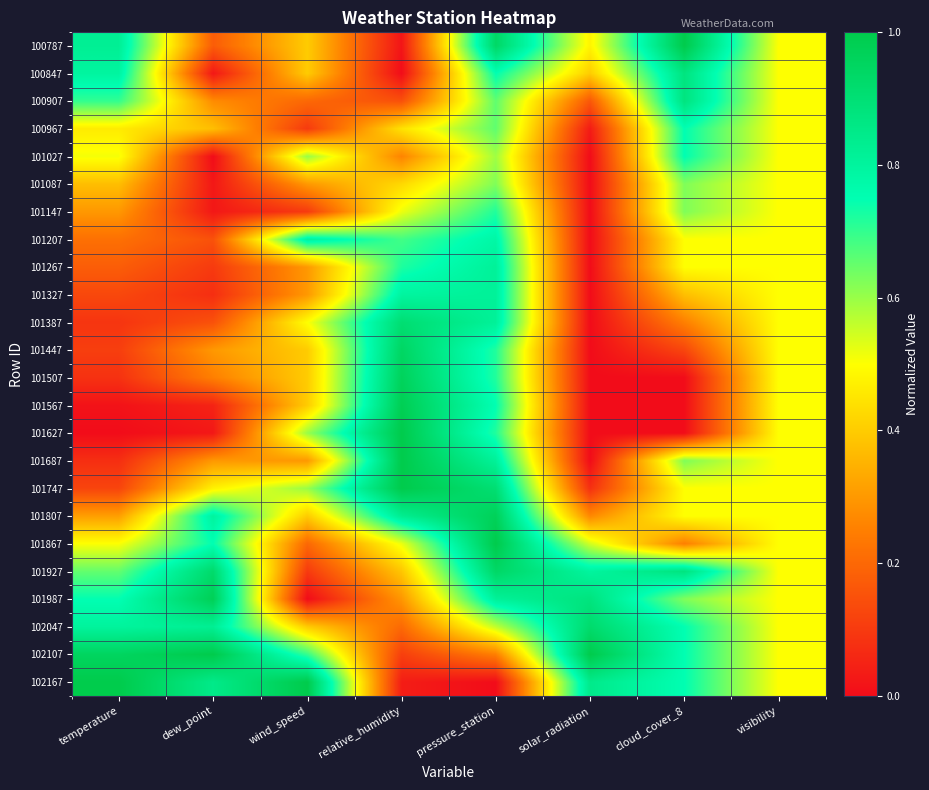

Reading left to right, transcribe all the data shown in this chart.

100787: temperature=0.8	dew_point=0.2	wind_speed=0.4	relative_humidity=0.0	pressure_station=0.9	solar_radiation=0.5	cloud_cover_8=1.0	visibility=0.5
100847: temperature=0.8	dew_point=0.0	wind_speed=0.4	relative_humidity=0.0	pressure_station=0.8	solar_radiation=0.4	cloud_cover_8=0.9	visibility=0.5
100907: temperature=0.7	dew_point=0.3	wind_speed=0.2	relative_humidity=0.1	pressure_station=0.7	solar_radiation=0.2	cloud_cover_8=0.9	visibility=0.5
100967: temperature=0.5	dew_point=0.4	wind_speed=0.1	relative_humidity=0.4	pressure_station=0.7	solar_radiation=0.0	cloud_cover_8=0.8	visibility=0.5
101027: temperature=0.5	dew_point=0.0	wind_speed=0.6	relative_humidity=0.3	pressure_station=0.6	solar_radiation=0.0	cloud_cover_8=0.8	visibility=0.5
101087: temperature=0.4	dew_point=0.0	wind_speed=0.3	relative_humidity=0.4	pressure_station=0.6	solar_radiation=0.0	cloud_cover_8=0.6	visibility=0.5
101147: temperature=0.3	dew_point=0.0	wind_speed=0.1	relative_humidity=0.5	pressure_station=0.7	solar_radiation=0.0	cloud_cover_8=0.6	visibility=0.5
101207: temperature=0.2	dew_point=0.1	wind_speed=0.8	relative_humidity=0.7	pressure_station=0.8	solar_radiation=0.0	cloud_cover_8=0.5	visibility=0.5
101267: temperature=0.2	dew_point=0.1	wind_speed=0.3	relative_humidity=0.7	pressure_station=0.8	solar_radiation=0.0	cloud_cover_8=0.5	visibility=0.5
101327: temperature=0.1	dew_point=0.1	wind_speed=0.3	relative_humidity=0.8	pressure_station=0.8	solar_radiation=0.0	cloud_cover_8=0.4	visibility=0.5
101387: temperature=0.1	dew_point=0.1	wind_speed=0.5	relative_humidity=0.9	pressure_station=0.8	solar_radiation=0.0	cloud_cover_8=0.2	visibility=0.5
101447: temperature=0.1	dew_point=0.3	wind_speed=0.4	relative_humidity=0.9	pressure_station=0.7	solar_radiation=0.0	cloud_cover_8=0.1	visibility=0.5
101507: temperature=0.1	dew_point=0.3	wind_speed=0.4	relative_humidity=1.0	pressure_station=0.7	solar_radiation=0.0	cloud_cover_8=0.0	visibility=0.5
101567: temperature=0.0	dew_point=0.1	wind_speed=0.4	relative_humidity=1.0	pressure_station=0.8	solar_radiation=0.0	cloud_cover_8=0.0	visibility=0.5
101627: temperature=0.0	dew_point=0.0	wind_speed=0.6	relative_humidity=1.0	pressure_station=0.7	solar_radiation=0.0	cloud_cover_8=0.0	visibility=0.5
101687: temperature=0.1	dew_point=0.3	wind_speed=0.3	relative_humidity=1.0	pressure_station=0.8	solar_radiation=0.0	cloud_cover_8=0.6	visibility=0.5
101747: temperature=0.1	dew_point=0.5	wind_speed=0.6	relative_humidity=1.0	pressure_station=0.9	solar_radiation=0.1	cloud_cover_8=0.5	visibility=0.5
101807: temperature=0.3	dew_point=0.8	wind_speed=0.4	relative_humidity=0.8	pressure_station=1.0	solar_radiation=0.3	cloud_cover_8=0.5	visibility=0.5
101867: temperature=0.5	dew_point=0.7	wind_speed=0.2	relative_humidity=0.5	pressure_station=1.0	solar_radiation=0.5	cloud_cover_8=0.2	visibility=0.5
101927: temperature=0.7	dew_point=0.9	wind_speed=0.1	relative_humidity=0.4	pressure_station=0.9	solar_radiation=0.8	cloud_cover_8=0.9	visibility=0.5
101987: temperature=0.7	dew_point=1.0	wind_speed=0.0	relative_humidity=0.3	pressure_station=0.8	solar_radiation=0.9	cloud_cover_8=0.6	visibility=0.5
102047: temperature=0.8	dew_point=0.8	wind_speed=0.4	relative_humidity=0.2	pressure_station=0.6	solar_radiation=0.9	cloud_cover_8=0.8	visibility=0.5
102107: temperature=1.0	dew_point=1.0	wind_speed=0.7	relative_humidity=0.1	pressure_station=0.3	solar_radiation=1.0	cloud_cover_8=0.8	visibility=0.5
102167: temperature=1.0	dew_point=0.9	wind_speed=1.0	relative_humidity=0.0	pressure_station=0.0	solar_radiation=0.8	cloud_cover_8=0.8	visibility=0.5